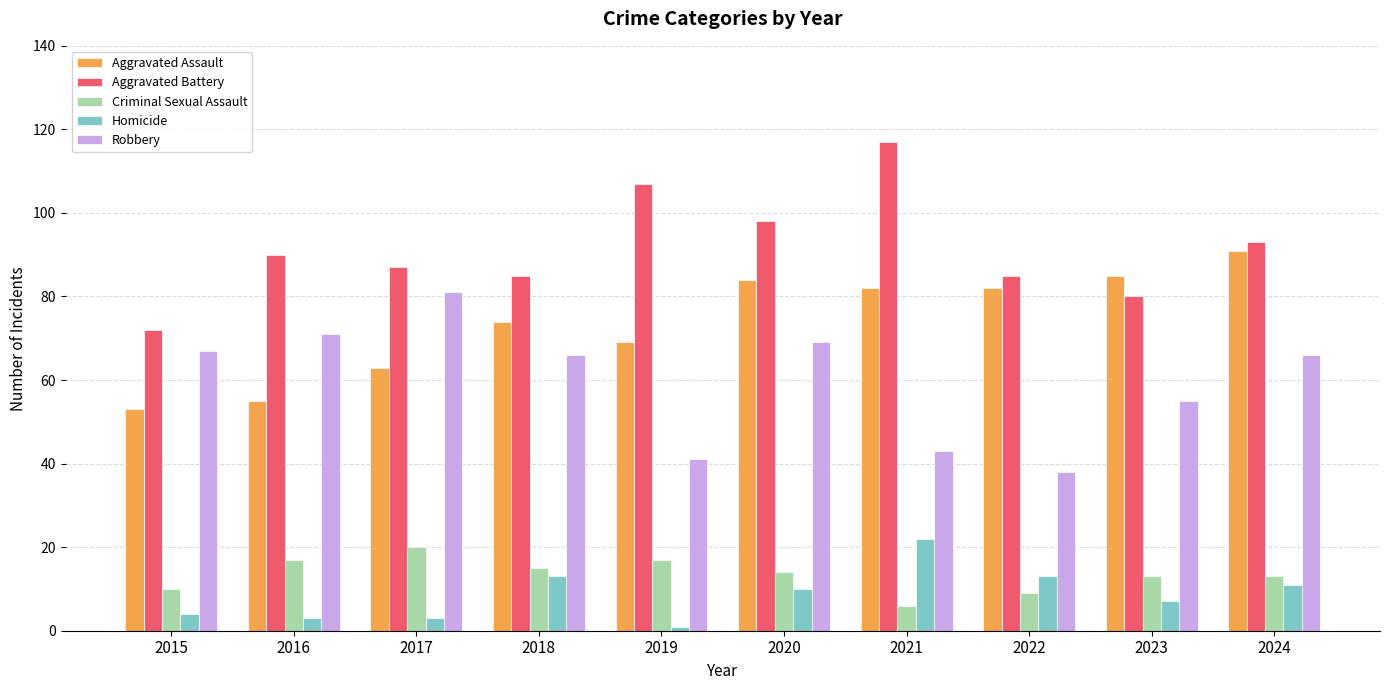

Reading left to right, transcribe all the data shown in this chart.

Aggravated Assault: 53	55	63	74	69	84	82	82	85	91
Aggravated Battery: 72	90	87	85	107	98	117	85	80	93
Criminal Sexual Assault: 10	17	20	15	17	14	6	9	13	13
Homicide: 4	3	3	13	1	10	22	13	7	11
Robbery: 67	71	81	66	41	69	43	38	55	66